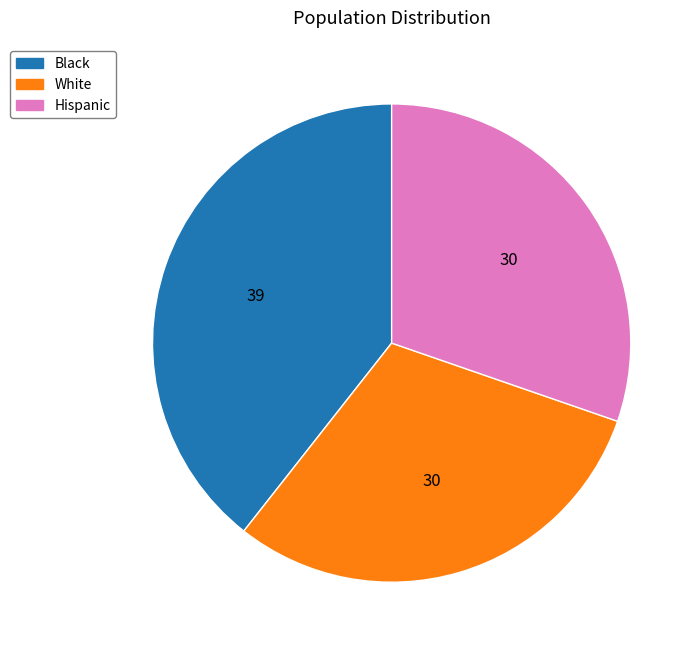

Is it true that Black is 31% of the pie?

False